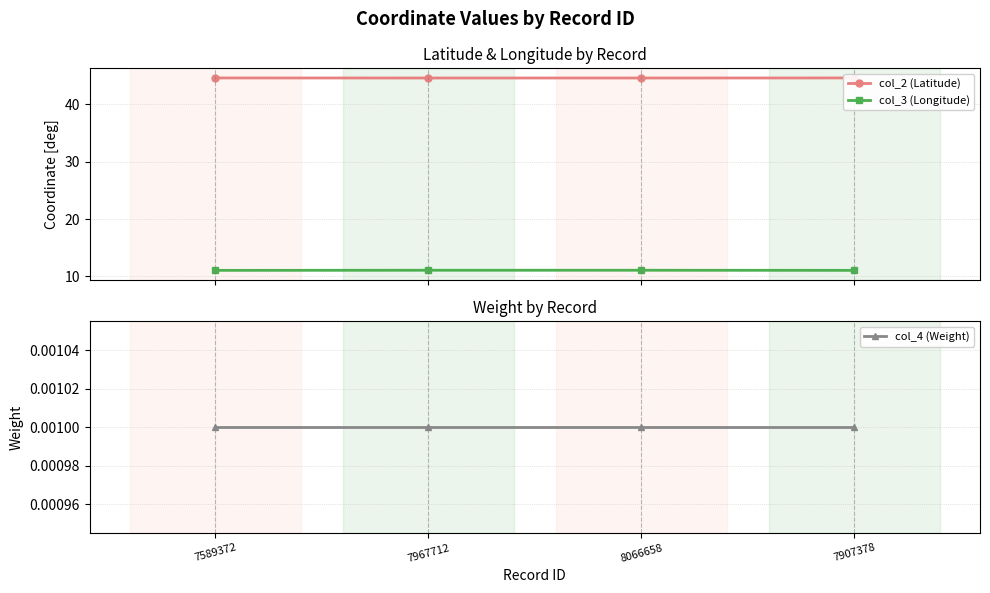

Which series has the largest total across all categories?

col_2 (Latitude)